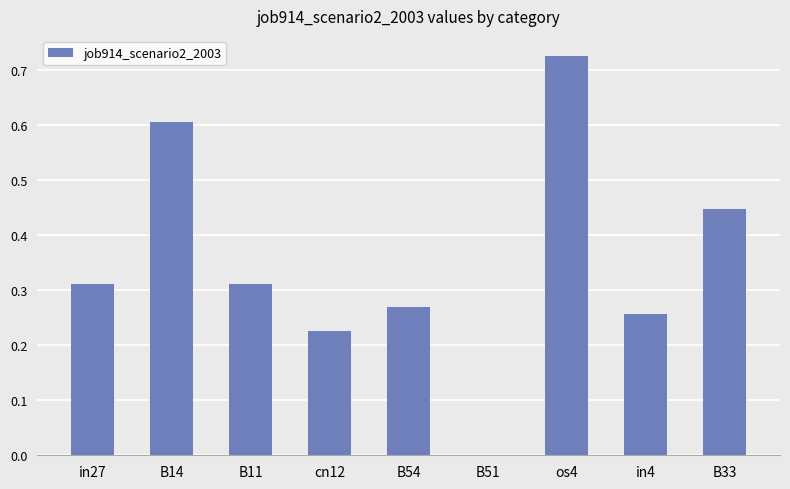

What is the change in value from in27 to B14?

+0.3